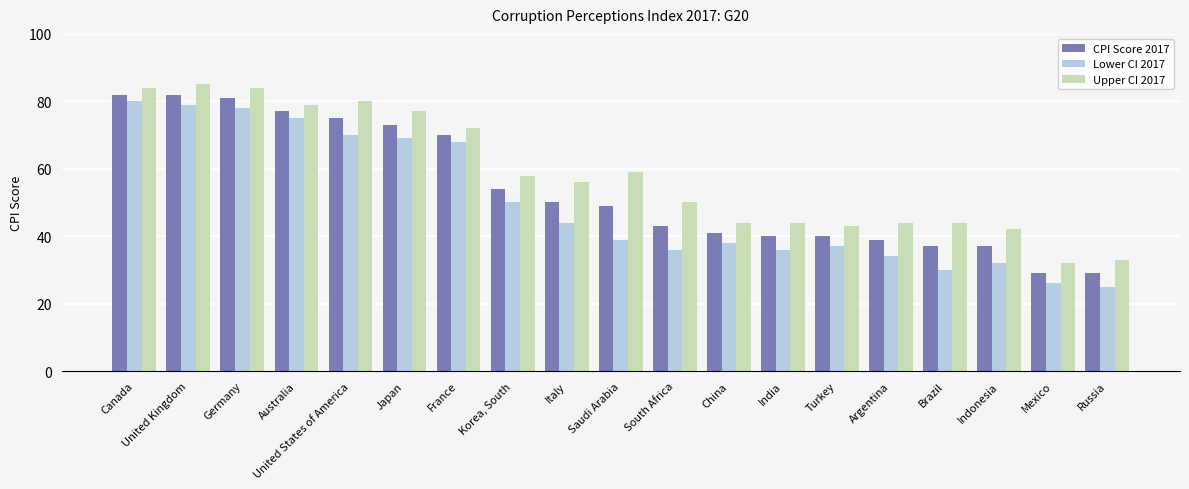

Reading right to left, list all the values displayed in this chart.

CPI Score 2017: Russia=29	Mexico=29	Indonesia=37	Brazil=37	Argentina=39	Turkey=40	India=40	China=41	South Africa=43	Saudi Arabia=49	Italy=50	Korea, South=54	France=70	Japan=73	United States of America=75	Australia=77	Germany=81	United Kingdom=82	Canada=82
Lower CI 2017: Russia=25	Mexico=26	Indonesia=32	Brazil=30	Argentina=34	Turkey=37	India=36	China=38	South Africa=36	Saudi Arabia=39	Italy=44	Korea, South=50	France=68	Japan=69	United States of America=70	Australia=75	Germany=78	United Kingdom=79	Canada=80
Upper CI 2017: Russia=33	Mexico=32	Indonesia=42	Brazil=44	Argentina=44	Turkey=43	India=44	China=44	South Africa=50	Saudi Arabia=59	Italy=56	Korea, South=58	France=72	Japan=77	United States of America=80	Australia=79	Germany=84	United Kingdom=85	Canada=84